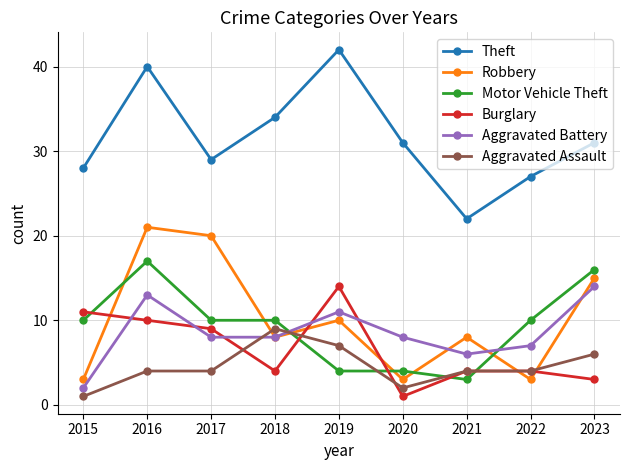

What is the difference between the highest and lowest values at 2021?

19